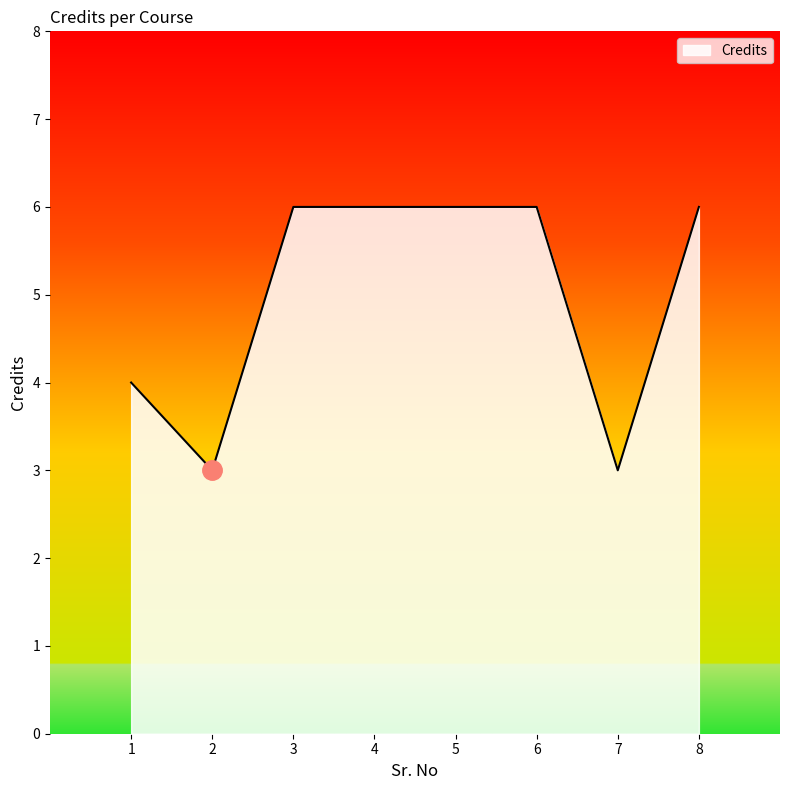

What is the smallest value displayed?

3